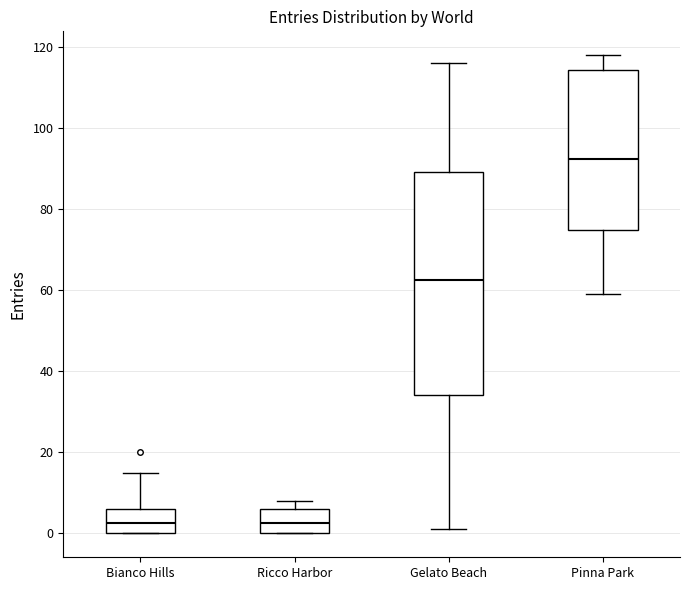

Reading left to right, read every box against the y-axis: the position of its median line, the range the box covers, and the ends of its whiskers. The values are not printed on the chart, so give them approximately, as read against the axis.

Bianco Hills: median 2, box 0 to 6, whiskers 0 to 16
Ricco Harbor: median 2, box 0 to 6, whiskers 0 to 8
Gelato Beach: median 62, box 34 to 90, whiskers 2 to 116
Pinna Park: median 92, box 74 to 114, whiskers 60 to 118